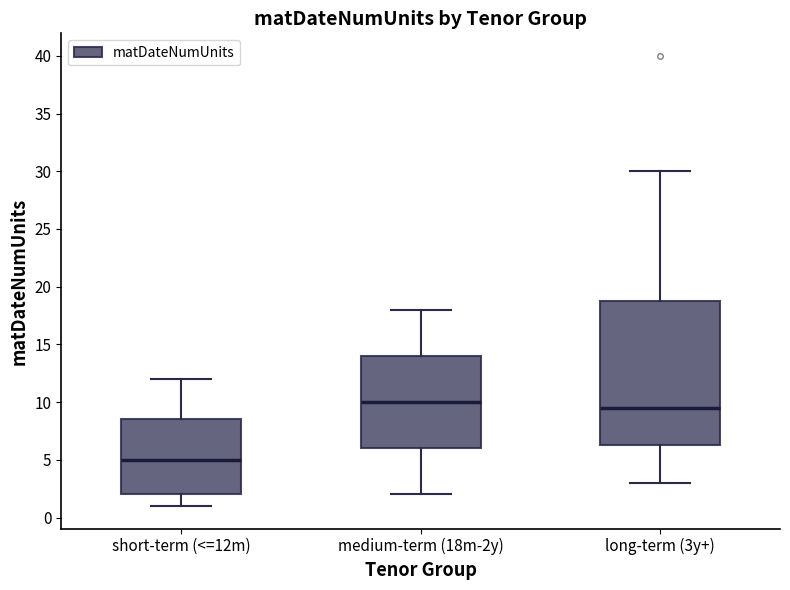

Where does the lower whisker of the box for long-term (3y+) end on the y-axis? The values are not printed on the chart, so give them approximately, as read against the axis.

3.0